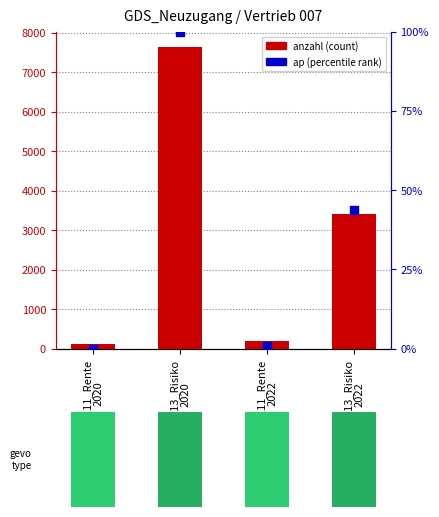

At which category is the sum across all series the highest?

BG113_Risiko
2020